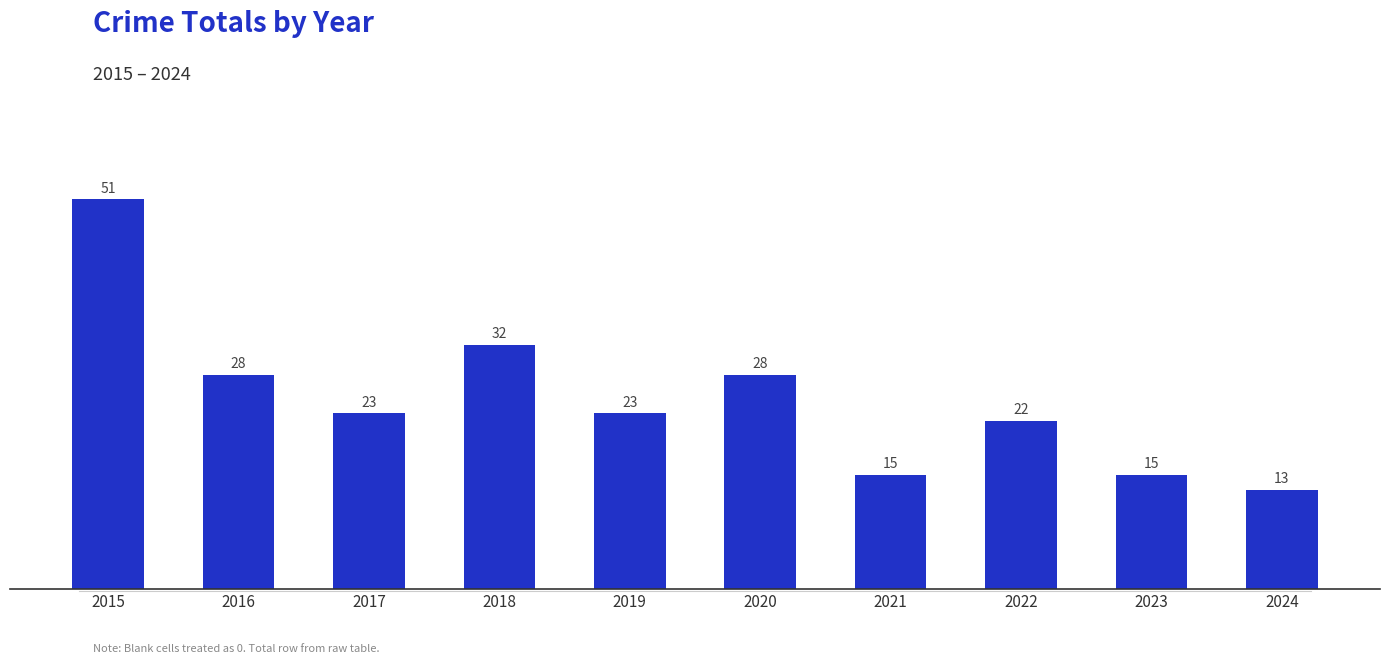

What is the minimum value shown in the chart?

13